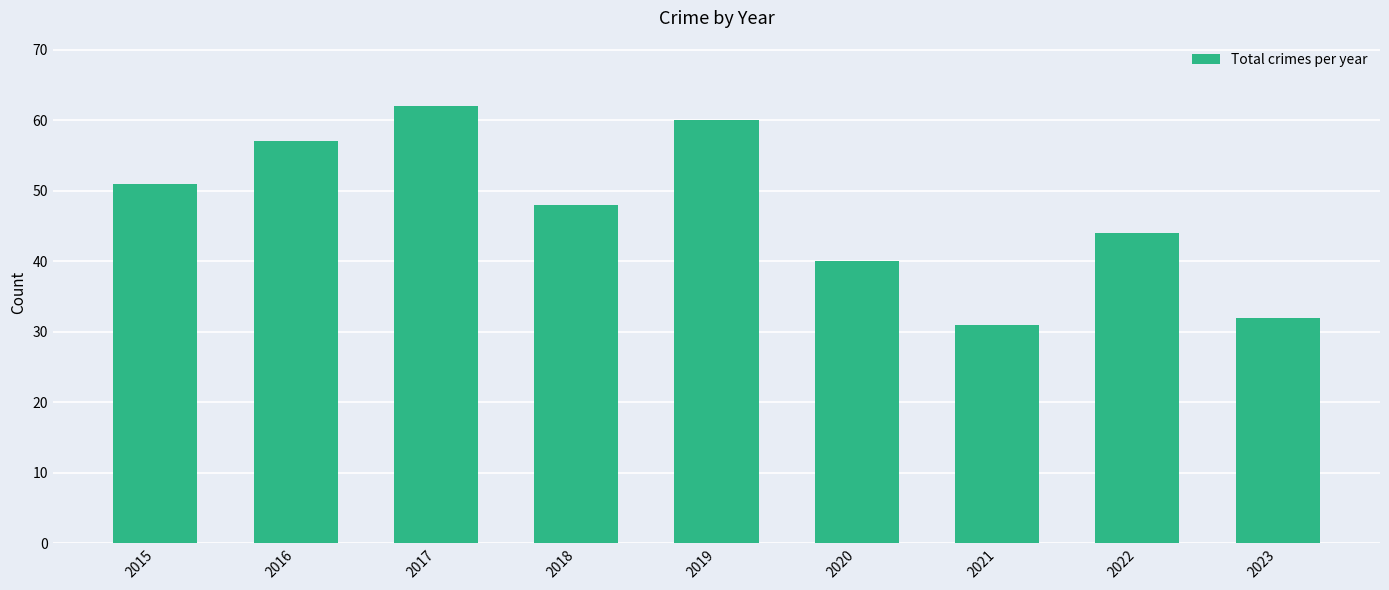

What is the minimum value shown in the chart?

31